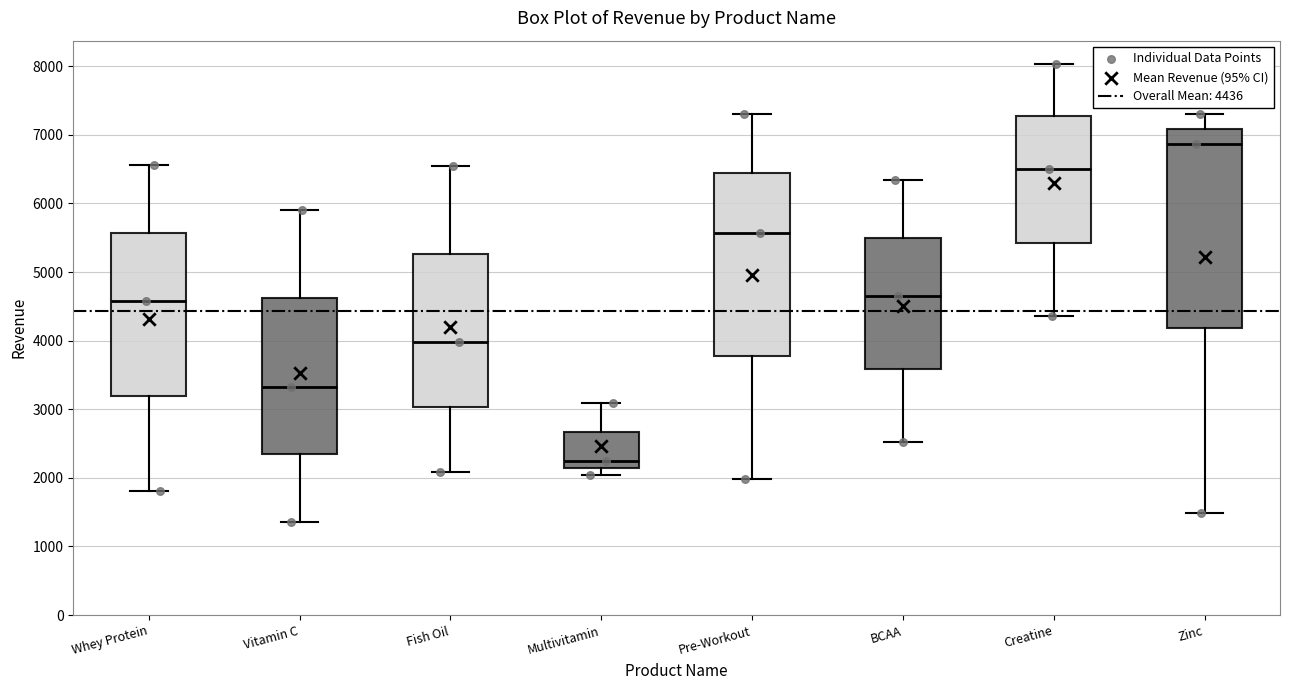

Reading left to right, read every box against the y-axis: the position of its median line, the range the box covers, and the ends of its whiskers. The values are not printed on the chart, so give them approximately, as read against the axis.

Whey Protein: median 4600, box 3200 to 5600, whiskers 1800 to 6600
Vitamin C: median 3300, box 2300 to 4600, whiskers 1400 to 5900
Fish Oil: median 4000, box 3000 to 5300, whiskers 2100 to 6600
Multivitamin: median 2200, box 2100 to 2700, whiskers 2000 to 3100
Pre-Workout: median 5600, box 3800 to 6400, whiskers 2000 to 7300
BCAA: median 4700, box 3600 to 5500, whiskers 2500 to 6300
Creatine: median 6500, box 5400 to 7300, whiskers 4400 to 8000
Zinc: median 6900, box 4200 to 7100, whiskers 1500 to 7300